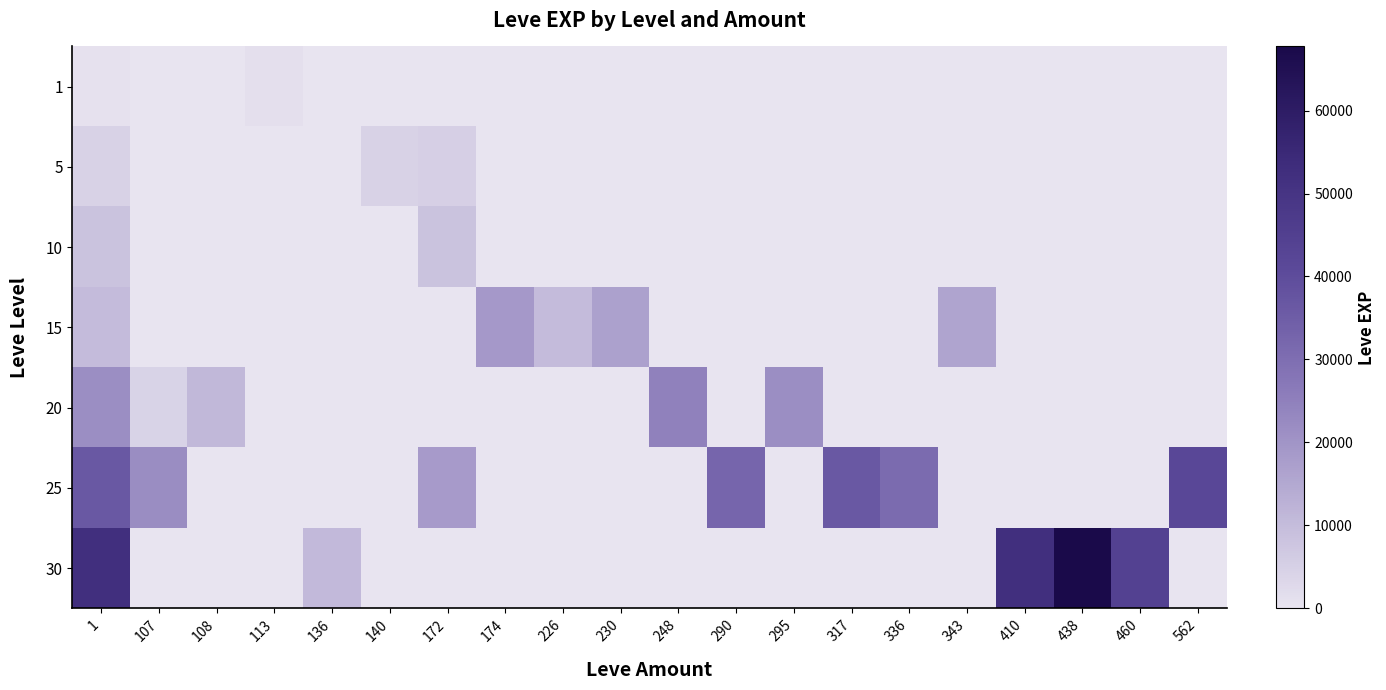

At which category does the chart reach its minimum across all series?

107